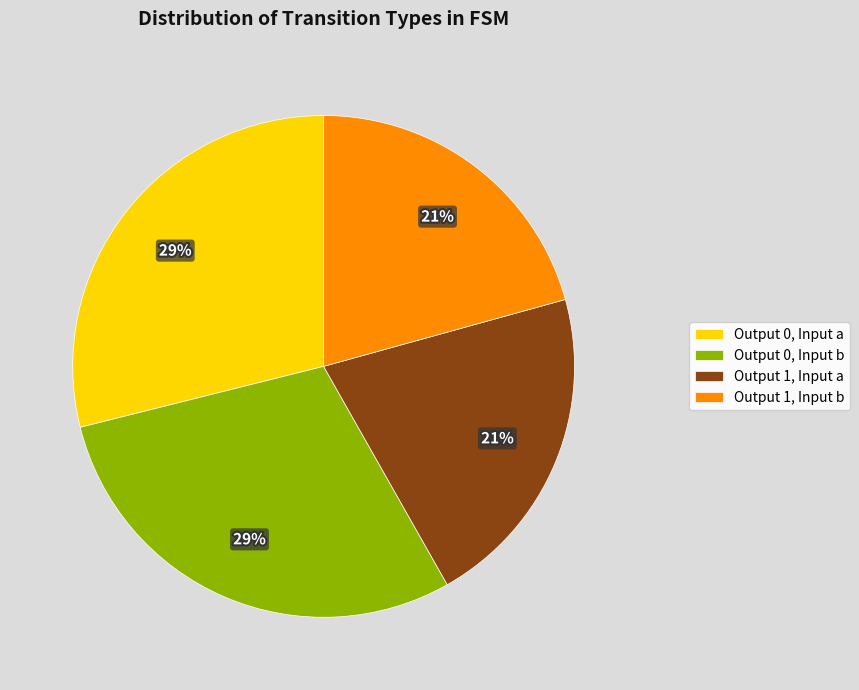

To the nearest percent, what is the difference between the Output 1, Input b and Output 0, Input a slice percentages?

8%